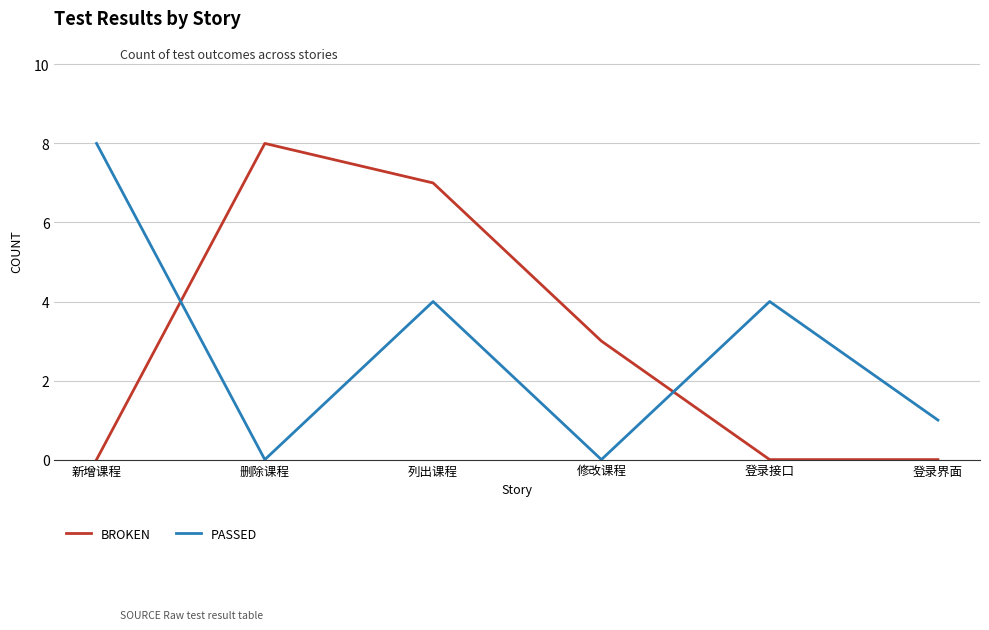

What is the total value across all series at 新增课程?

8